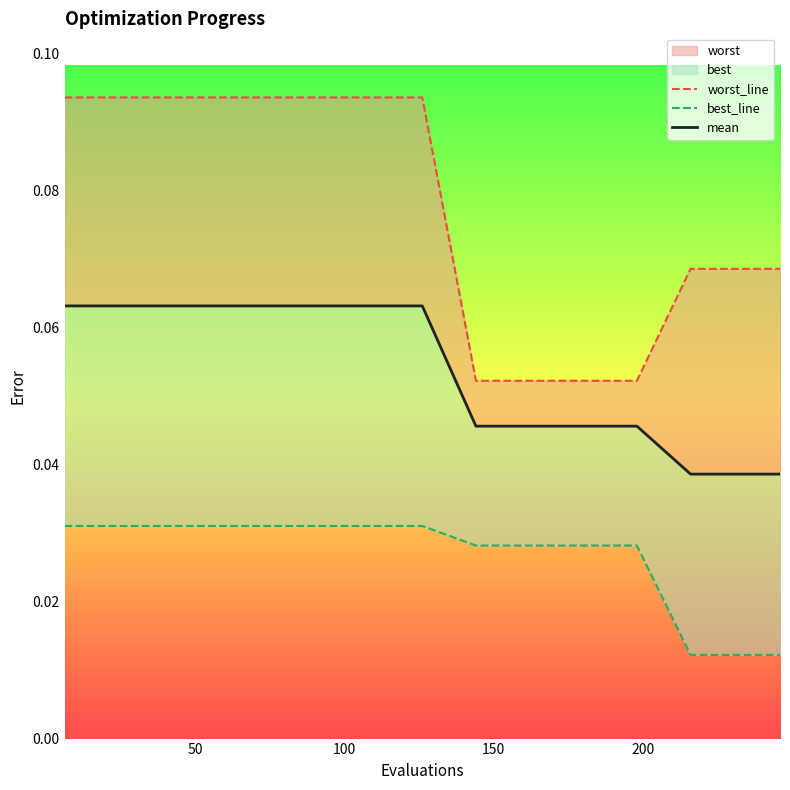

List the series in order of their overall mean, lowest first.

best_line, mean, worst_line